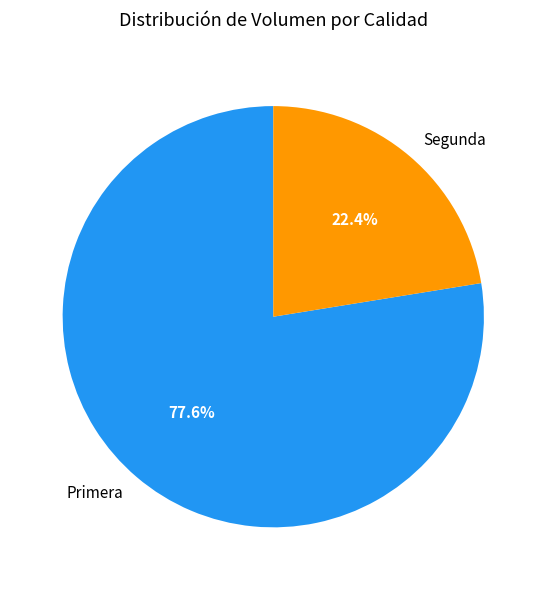

True or false: Primera accounts for 13% of the total.

False